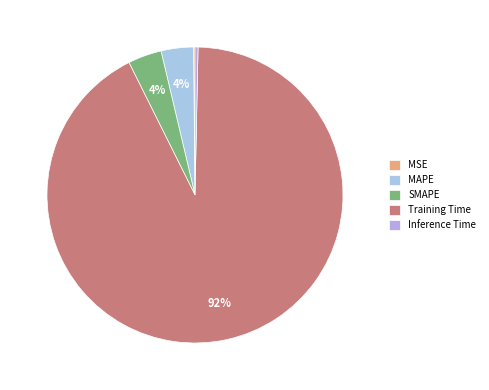

Rank the categories by value from lowest to highest.

MSE, Inference Time, MAPE, SMAPE, Training Time